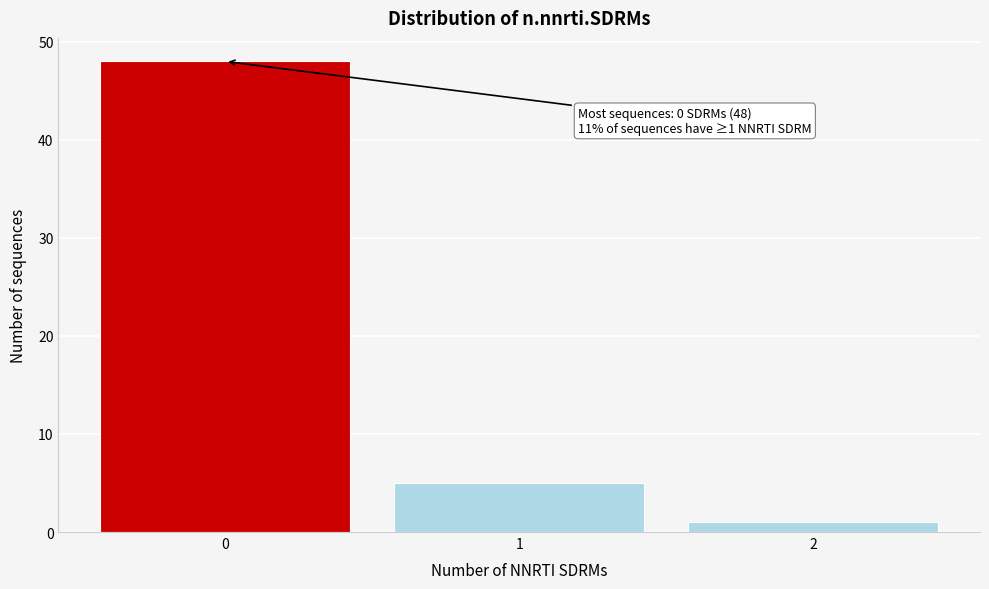

Which range on the x-axis has the tallest bar?

-0.5 to 0.5